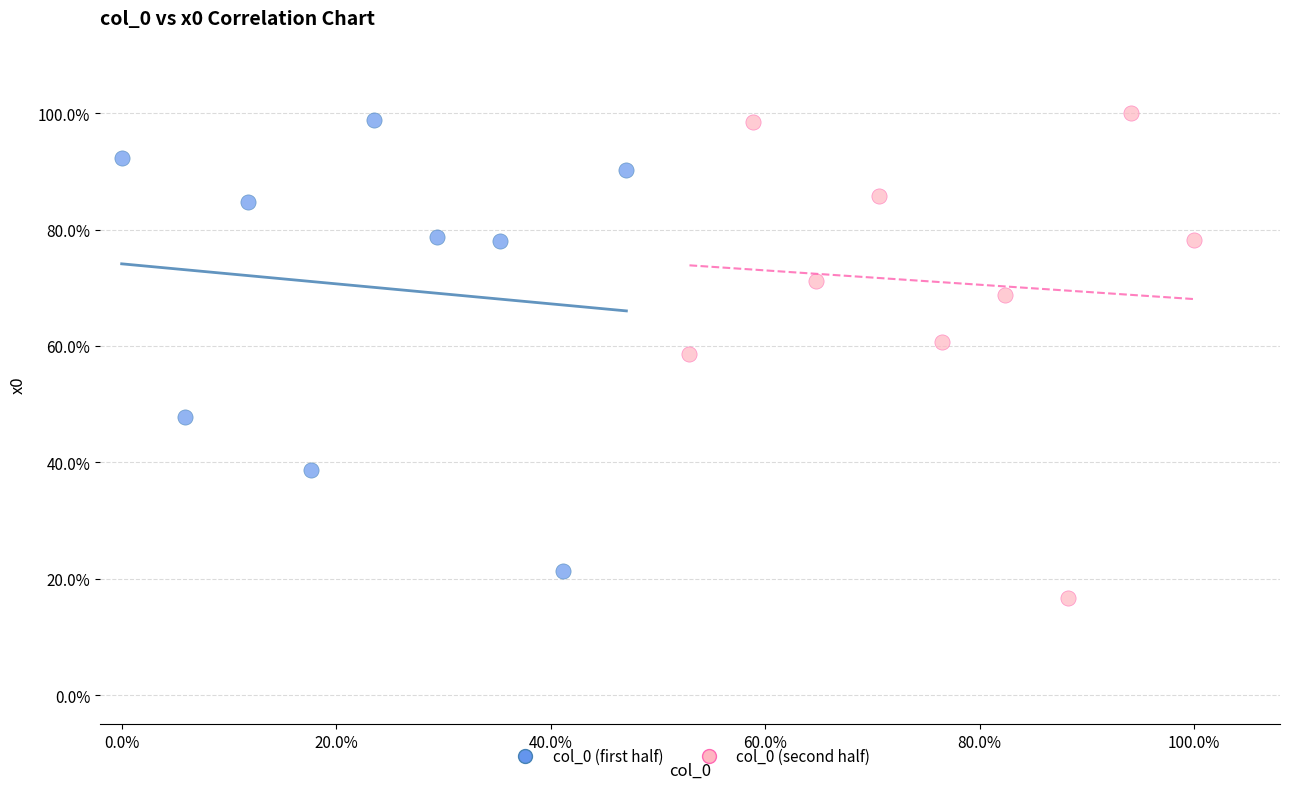

Which series contains the lowest Y value?

col_0 (second half)